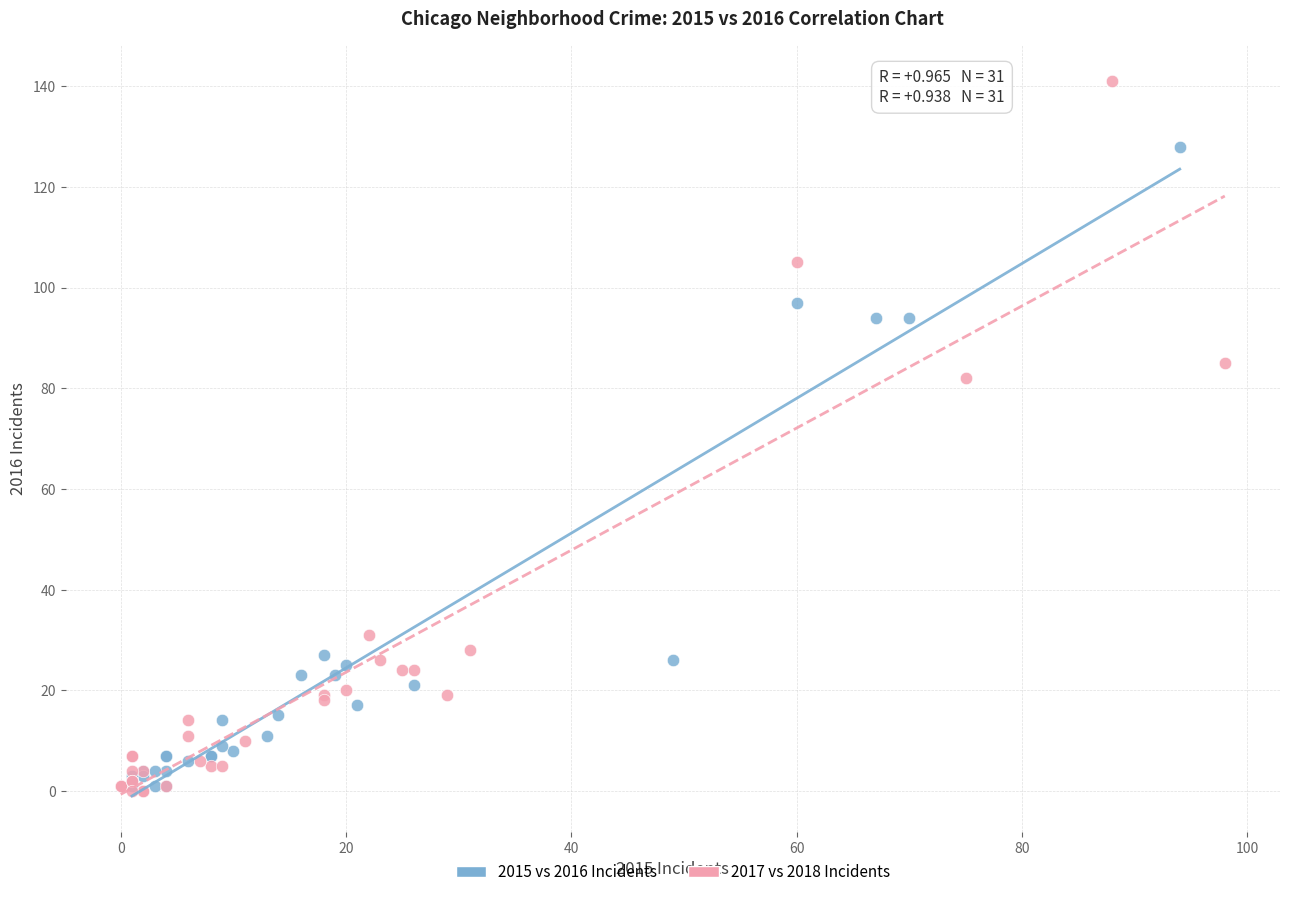

Which series reaches the maximum Y coordinate?

2017 vs 2018 Incidents